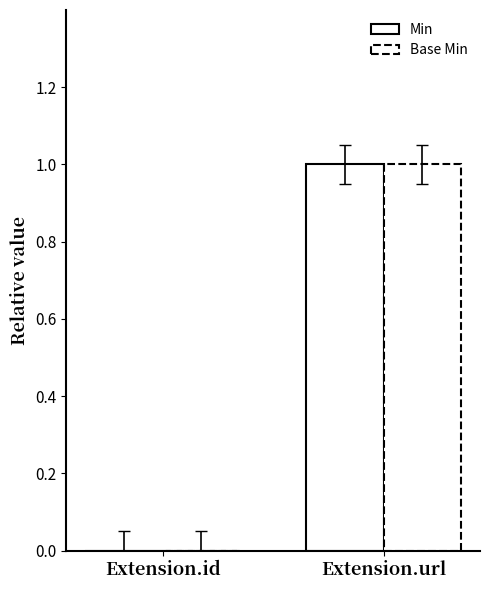

Rank the series at Extension.id from lowest to highest value.

Min, Base Min